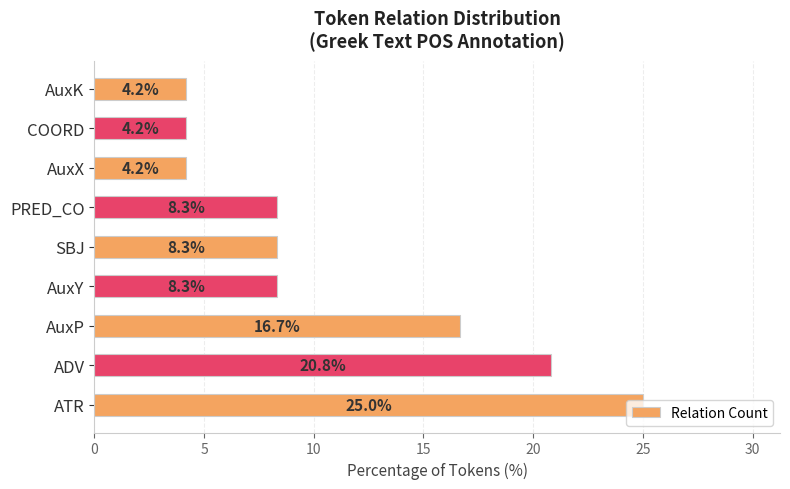

What is the minimum value shown in the chart?

4.2